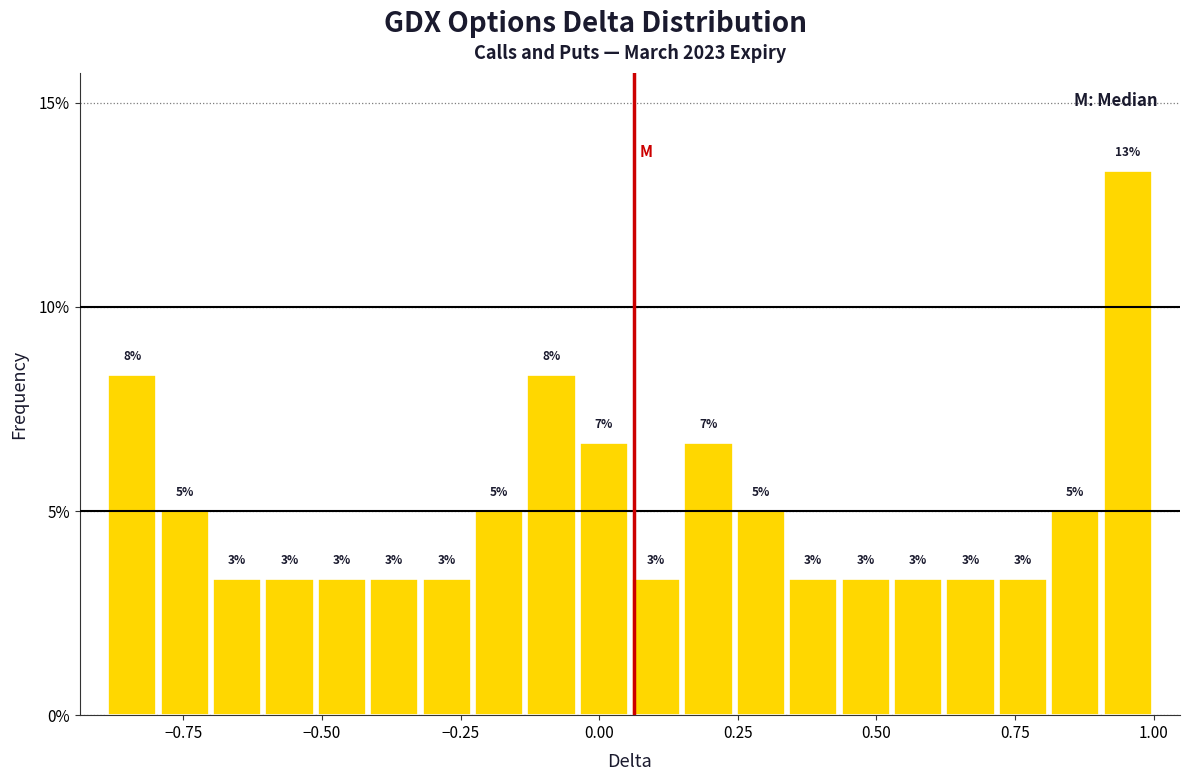

Around what value on the x-axis is the tallest bar? Give the approximate position of its centre, as read against the axis.

0.95